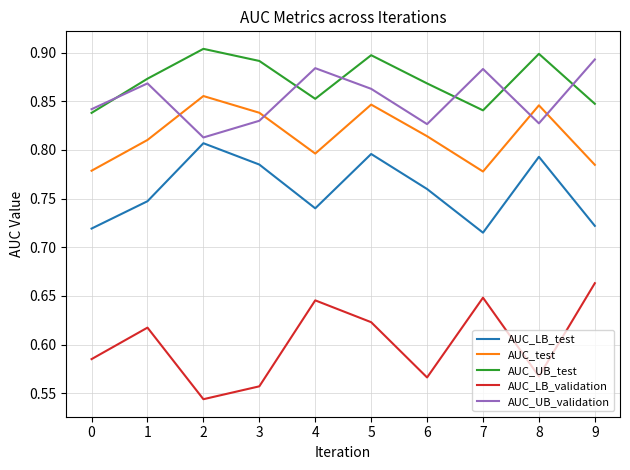

The value of AUC_UB_test at 0 is 0.8. True or false?

True